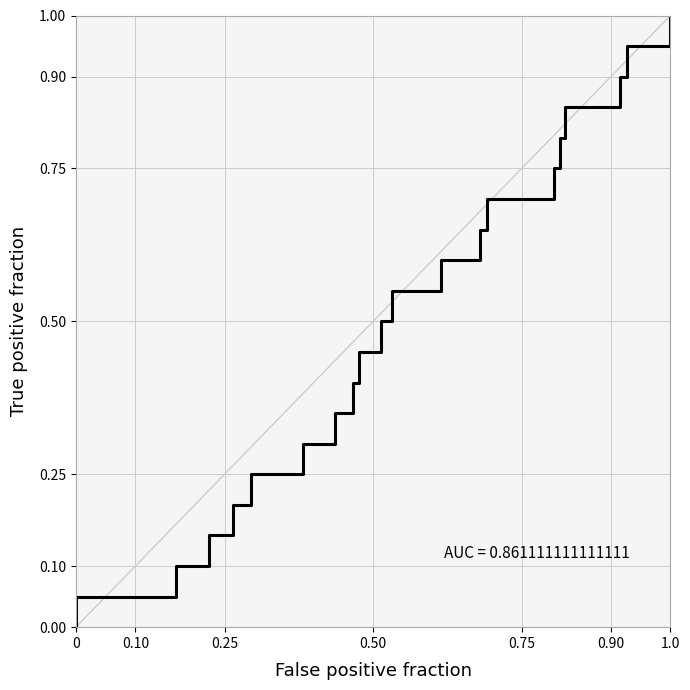

What is the difference between the second highest and minimum values?

1.0